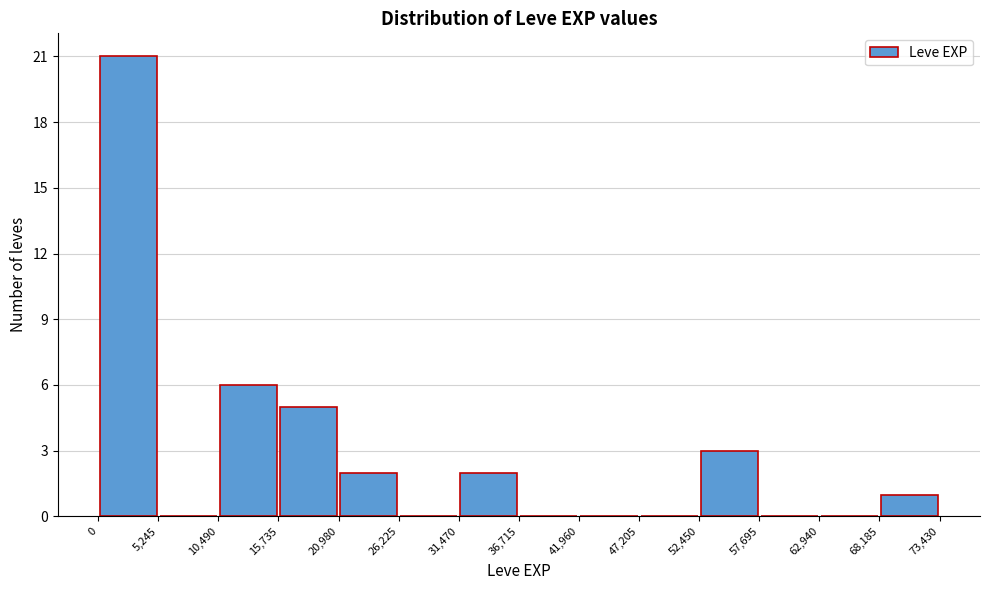

Reading left to right, transcribe this chart: for each bar, give the range it covers on the x-axis and its height. The values are not printed on the chart, so give them approximately, as read against the axis.

0 to 5,245: 21
5,245 to 10,490: 0
10,490 to 15,735: 6
15,735 to 20,980: 5
20,980 to 26,225: 2
26,225 to 31,470: 0
31,470 to 36,715: 2
36,715 to 41,960: 0
41,960 to 47,205: 0
47,205 to 52,450: 0
52,450 to 57,695: 3
57,695 to 62,940: 0
62,940 to 68,185: 0
68,185 to 73,430: 1